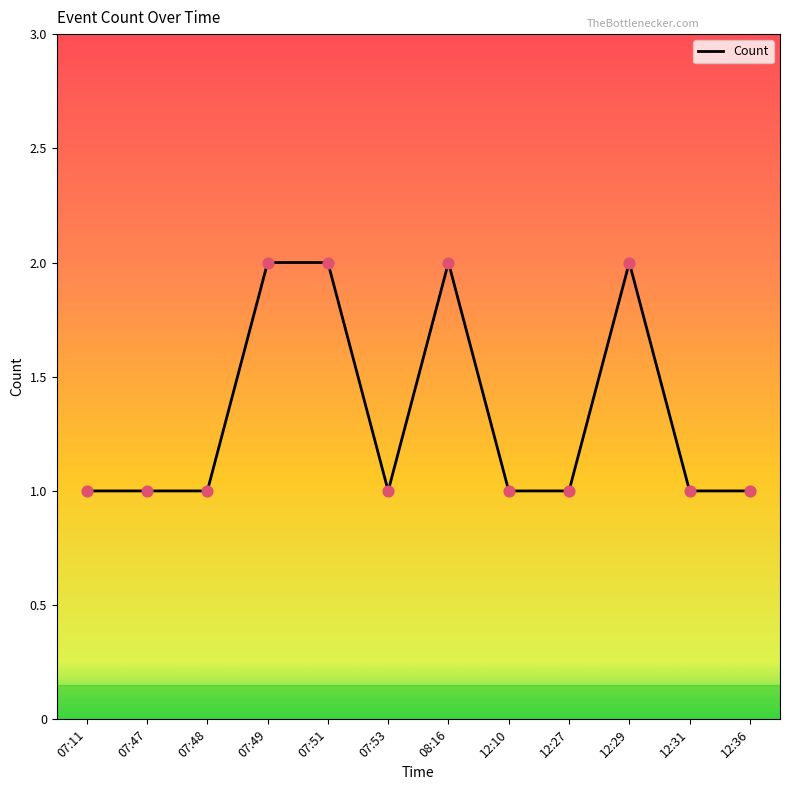

Which has a higher value, 08:16 or 07:48?

08:16